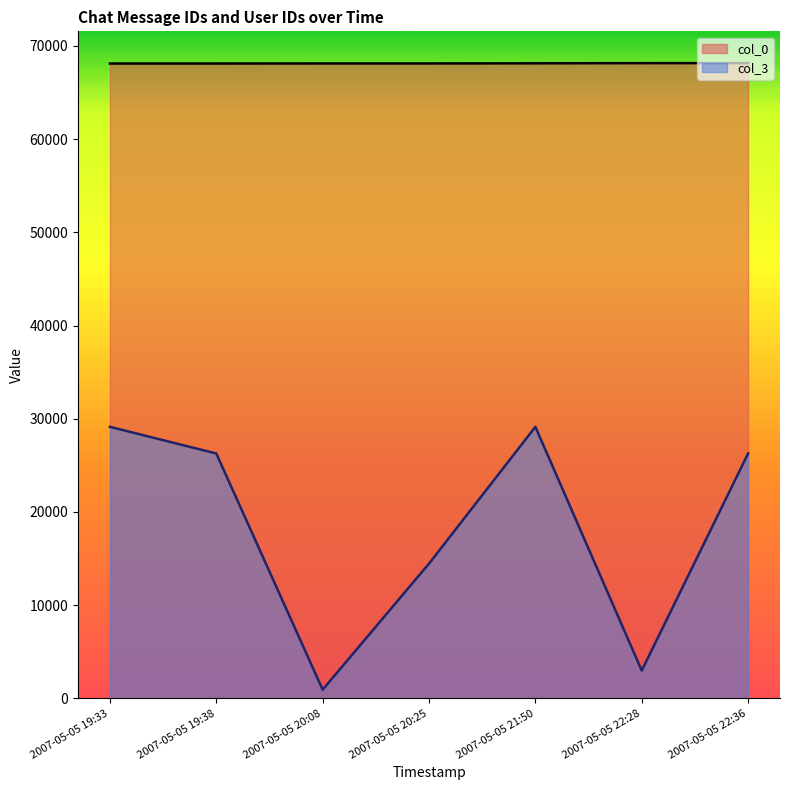

How many categories are shown in the chart?

7